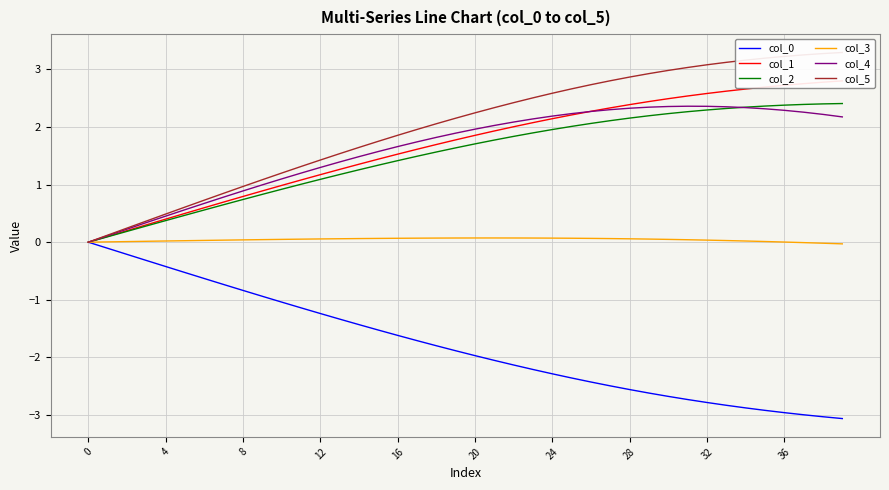

What are all the series names shown in the legend?

col_0, col_1, col_2, col_3, col_4, col_5